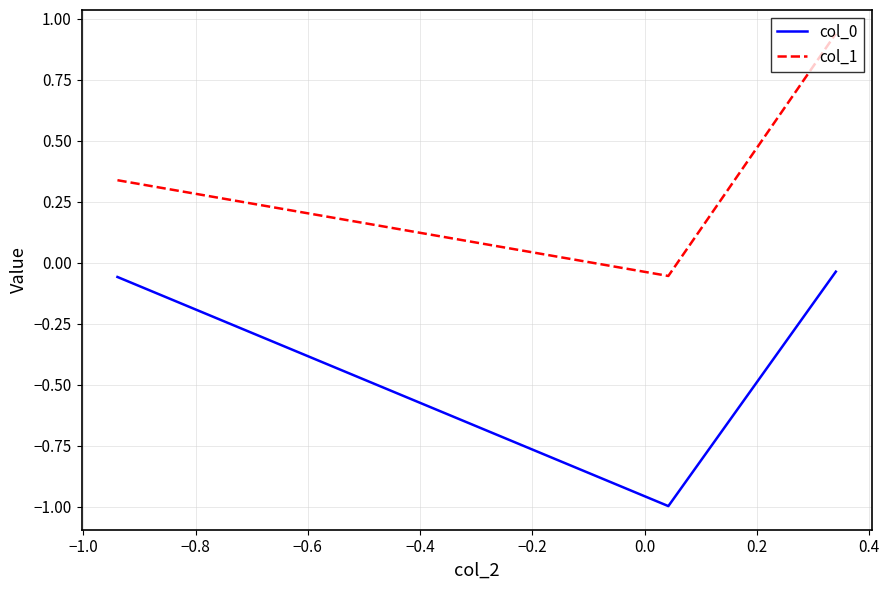

What is the difference between the maximum and minimum values in the col_1 series?

1.0